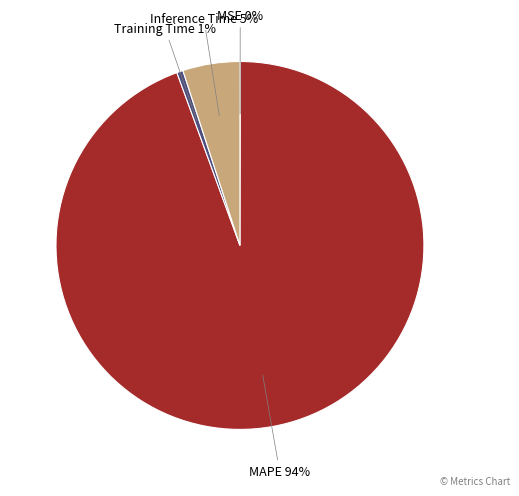

Is there a majority slice in this chart?

Yes